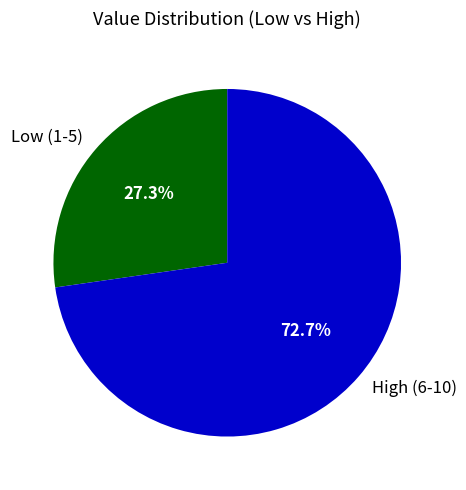

Approximately how many times larger is the value at High (6-10) compared to Low (1-5)?

2.7